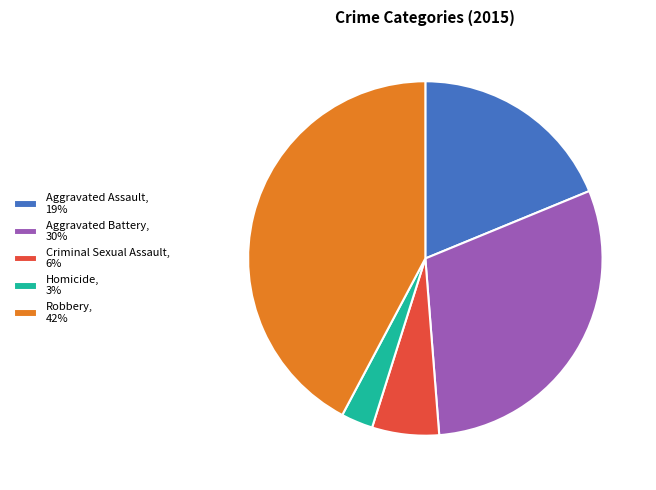

Combined, do Criminal Sexual Assault, 6% and Homicide, 3% account for over 50%?

No